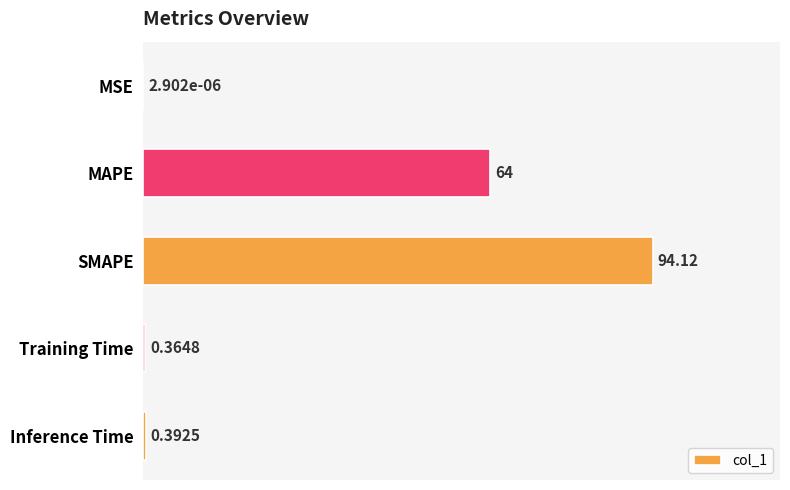

How many distinct data groups are displayed?

1